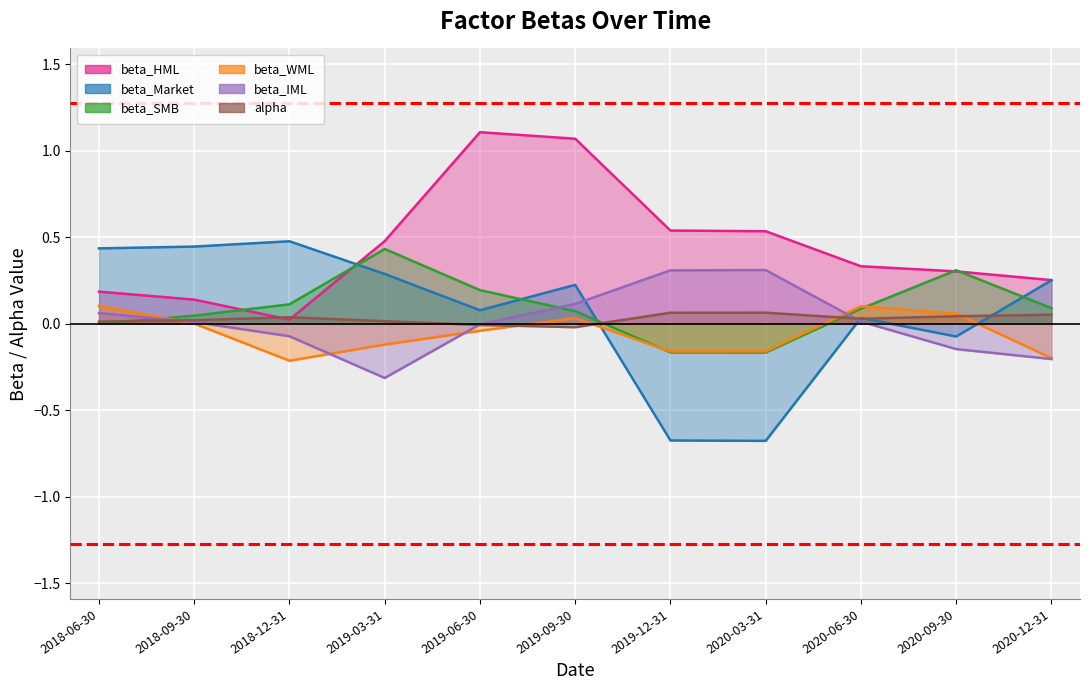

Reading left to right, transcribe all the data shown in this chart.

beta_HML: 0.2	0.1	0.0	0.5	1.1	1.1	0.5	0.5	0.3	0.3	0.3
beta_Market: 0.4	0.4	0.5	0.3	0.1	0.2	-0.7	-0.7	0.0	-0.1	0.3
beta_SMB: -0.0	0.0	0.1	0.4	0.2	0.1	-0.2	-0.2	0.1	0.3	0.1
beta_WML: 0.1	0.0	-0.2	-0.1	-0.0	0.0	-0.2	-0.2	0.1	0.1	-0.2
beta_IML: 0.1	0.0	-0.1	-0.3	-0.0	0.1	0.3	0.3	0.0	-0.1	-0.2
alpha: 0.0	0.0	0.0	0.0	-0.0	-0.0	0.1	0.1	0.0	0.0	0.1